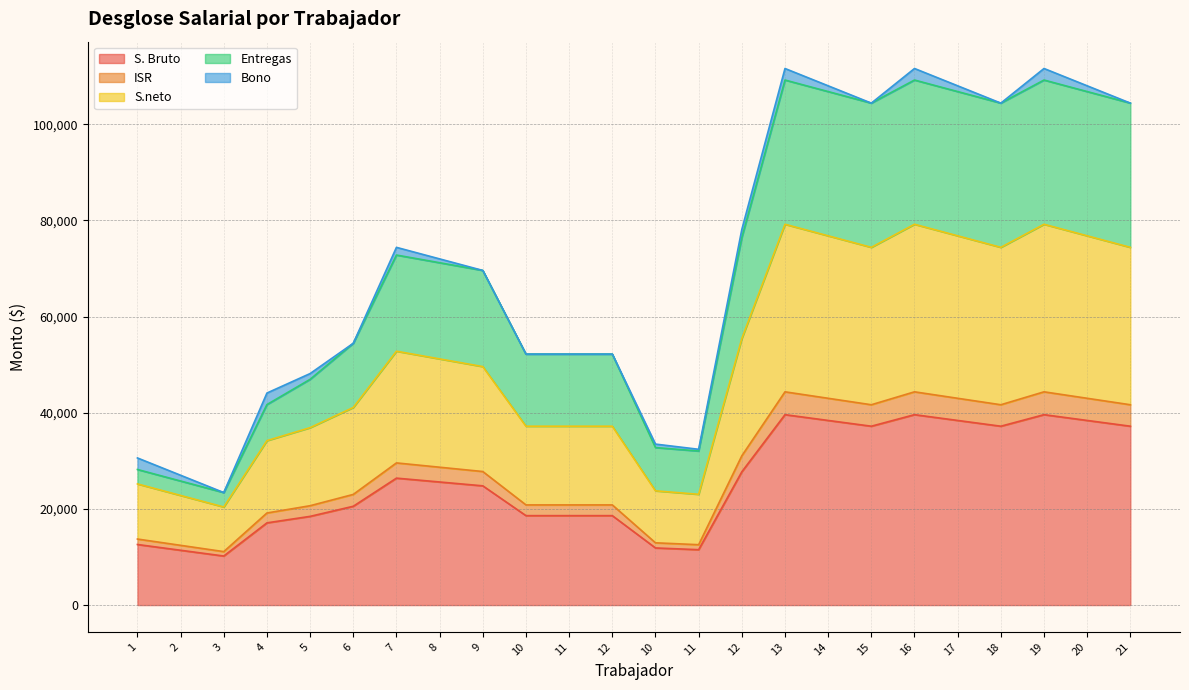

What is the maximum value shown in the chart?

109200.0